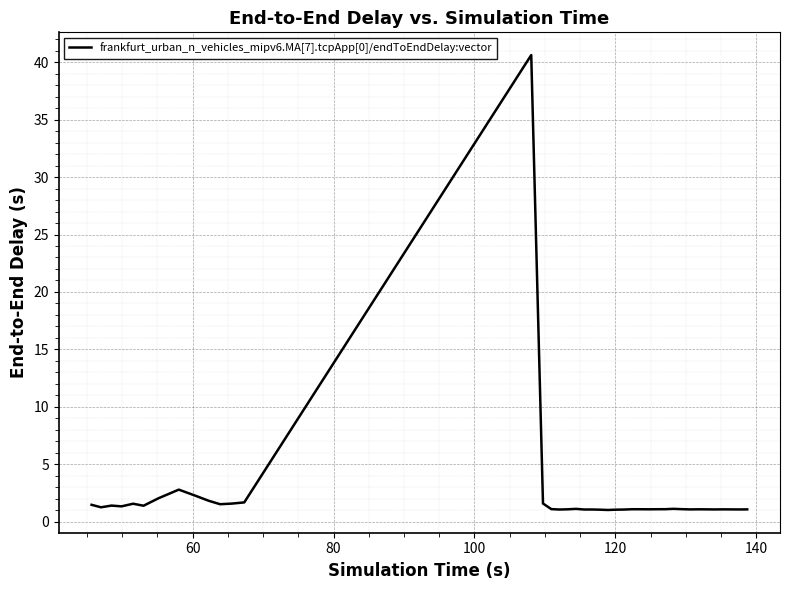

What is the greatest value displayed?

40.6